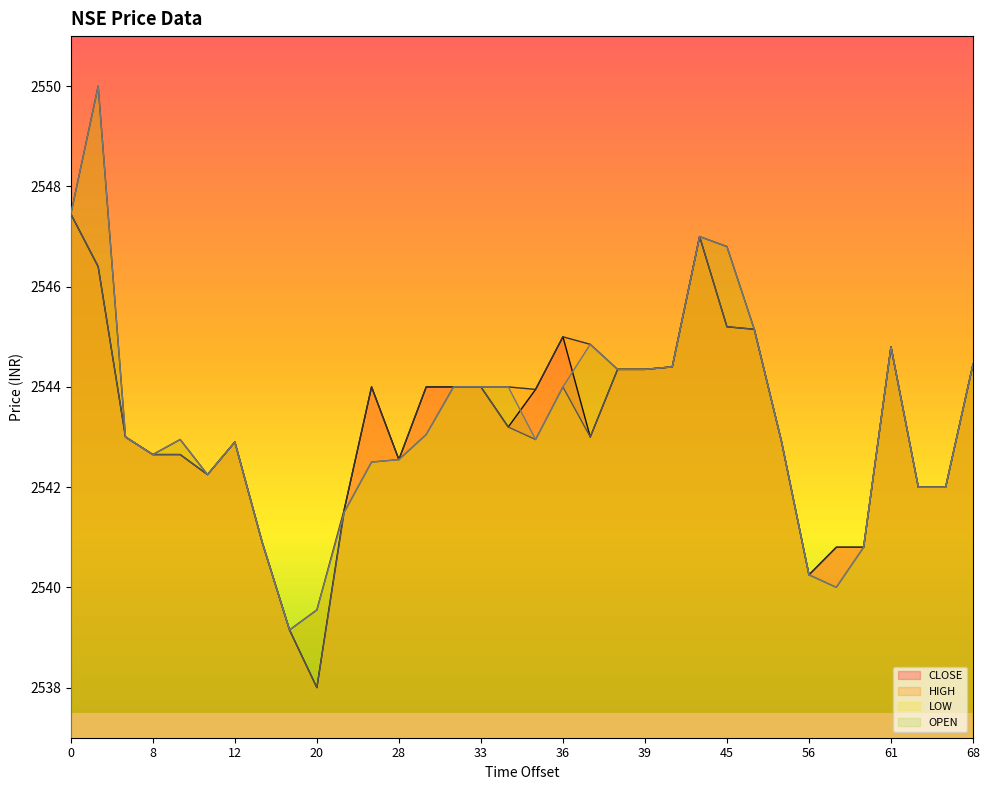

True or false: OPEN has a value of 809.5 at 35.

False